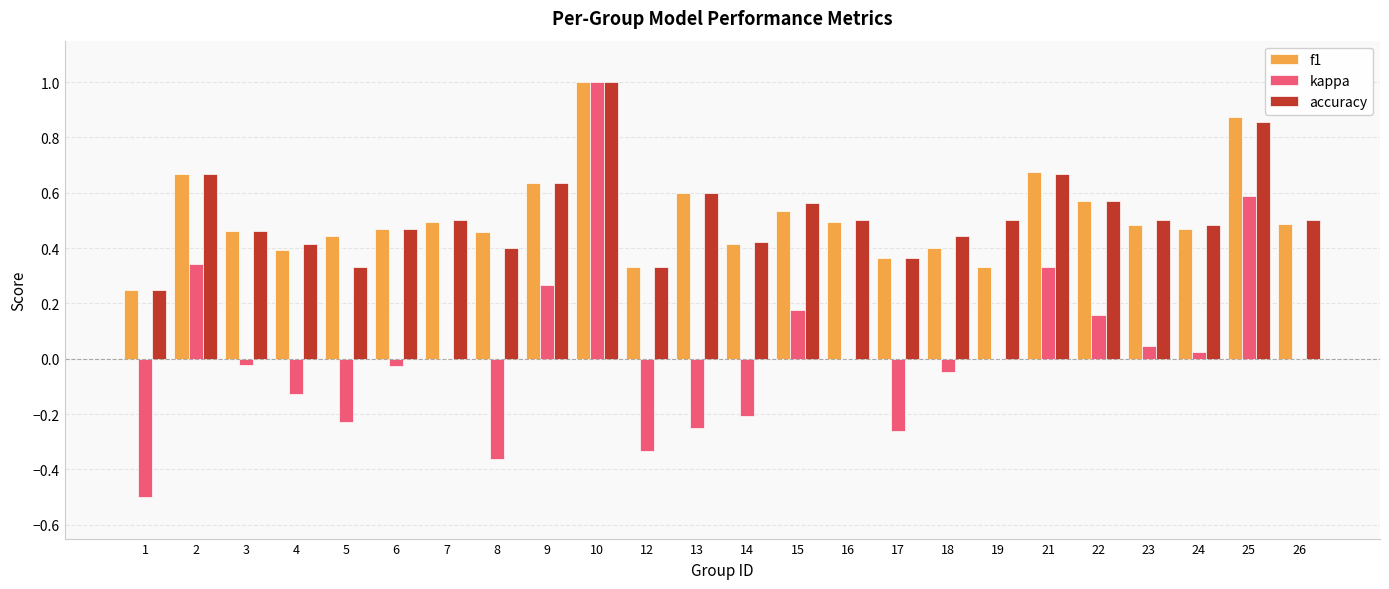

At which label does kappa first exceed 0?

2